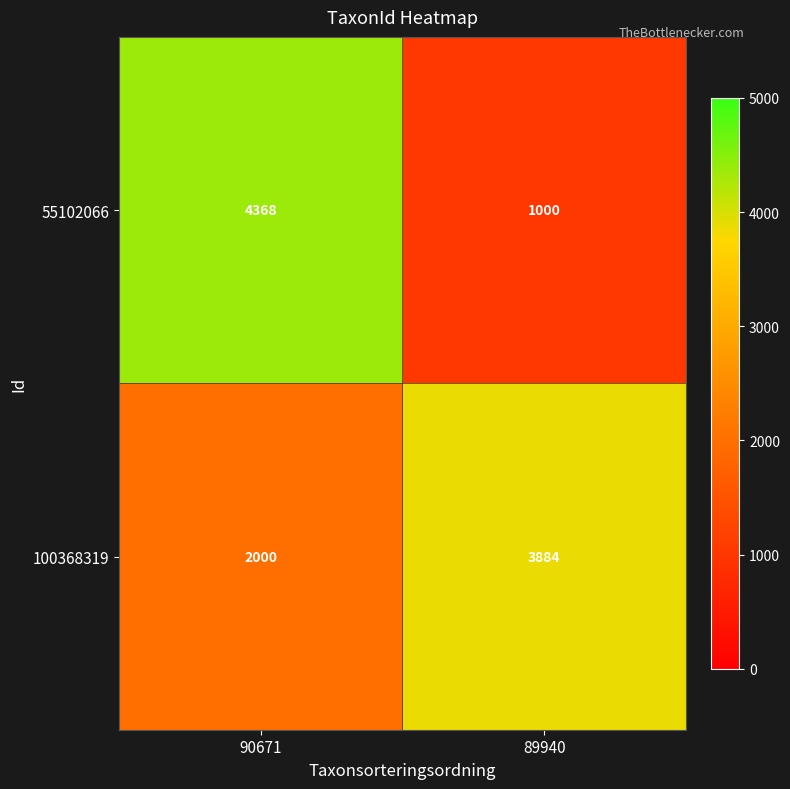

What is the total value across all series at 90671?

6368